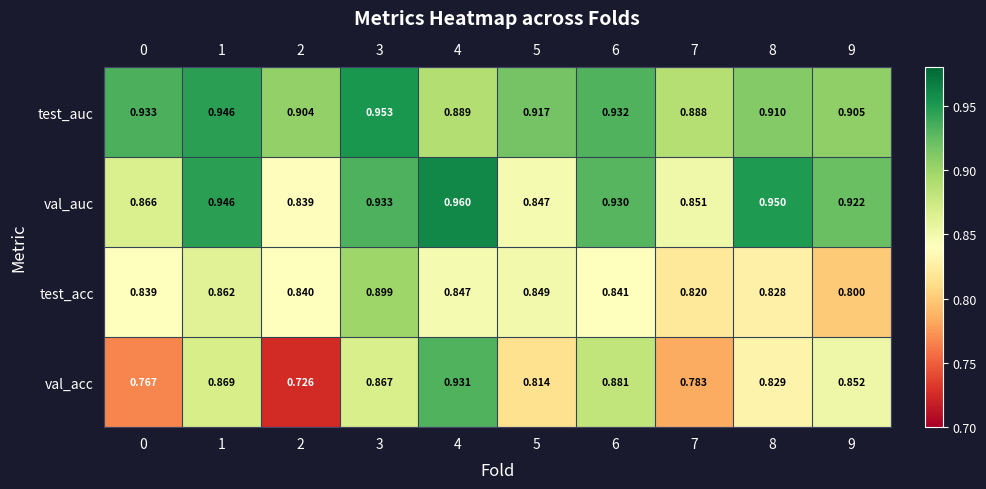

At which category is the sum across all series the highest?

3